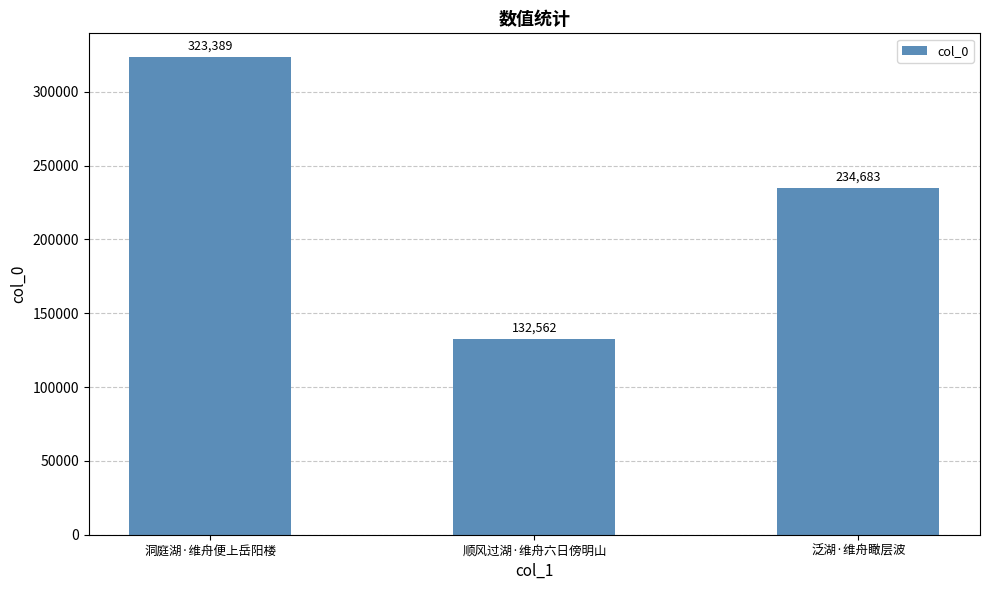

How many data points does each series have?

3